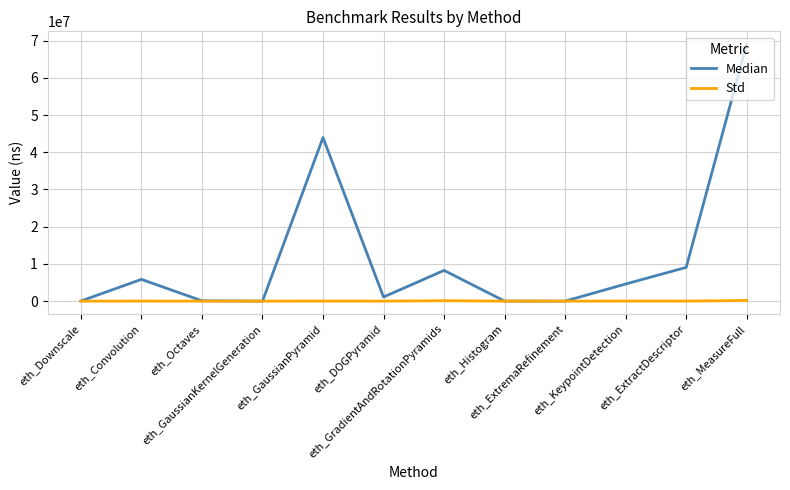

What is the greatest value displayed?

69045798.0